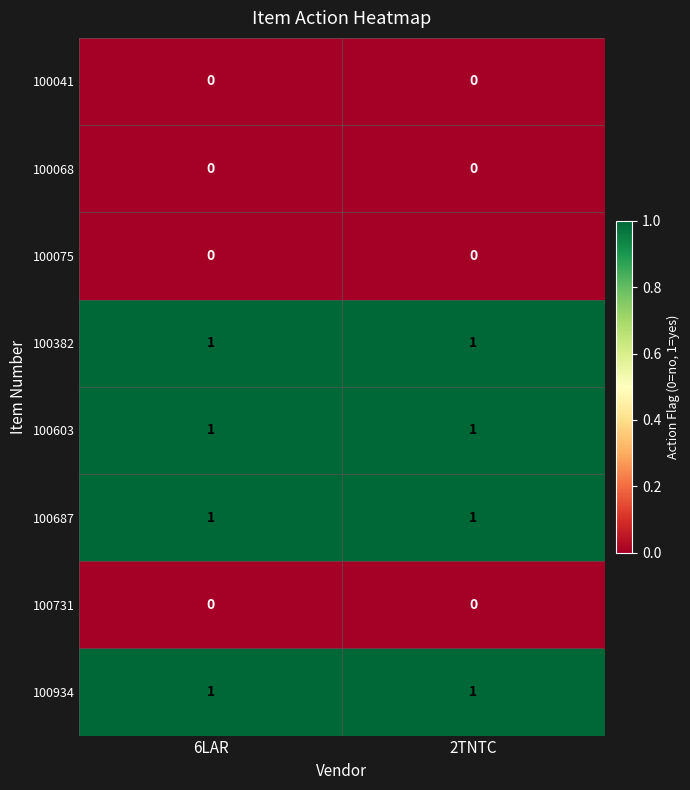

Is the value of 100382 at 6LAR greater than the value of 100068 at 6LAR?

Yes